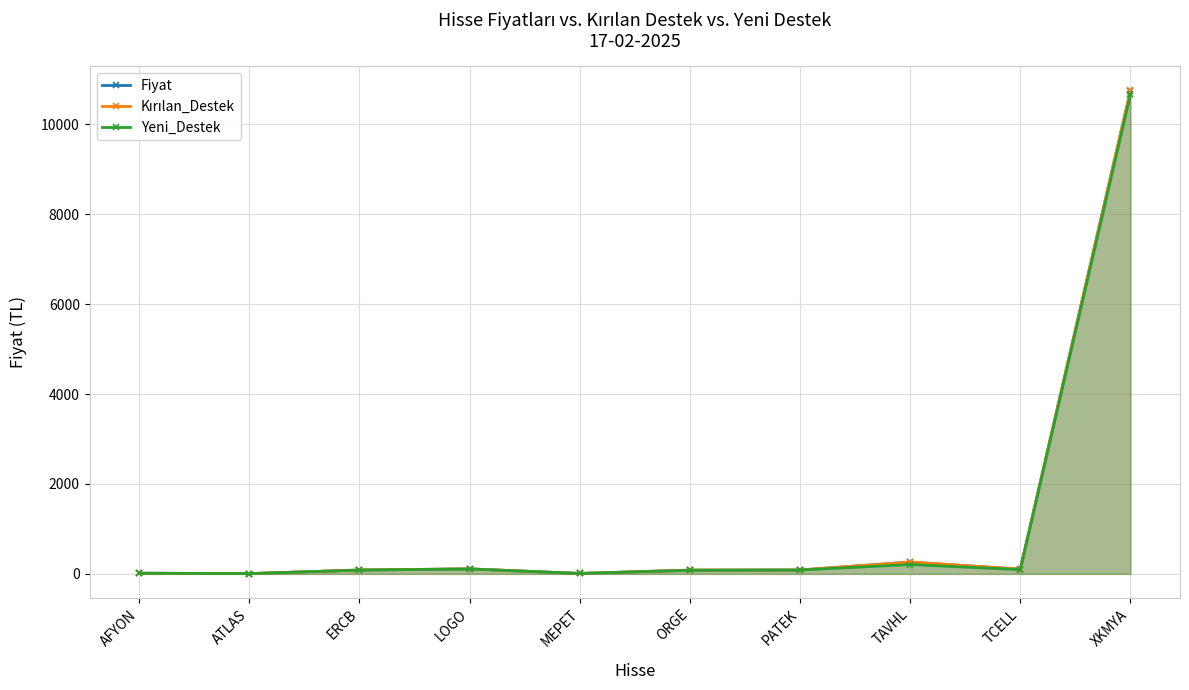

Which series has the largest total across all categories?

Kırılan_Destek